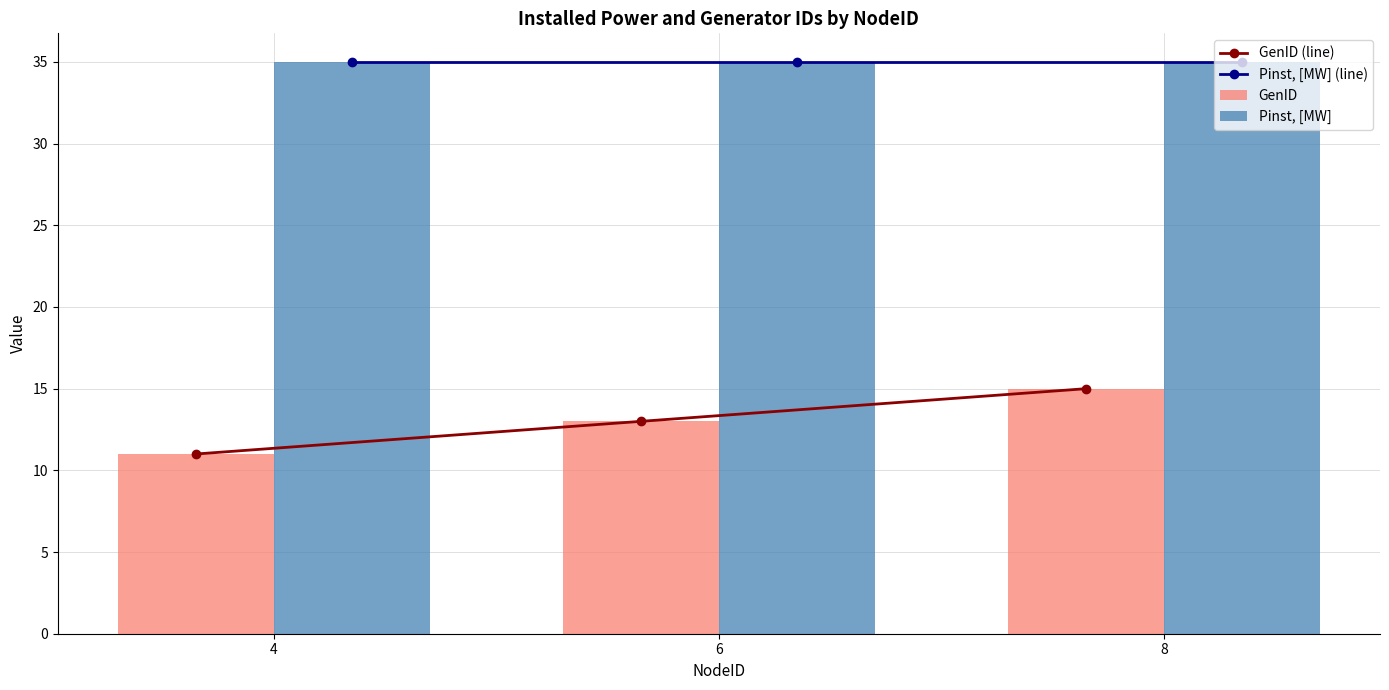

Which has a higher value, 6 or 8?

8